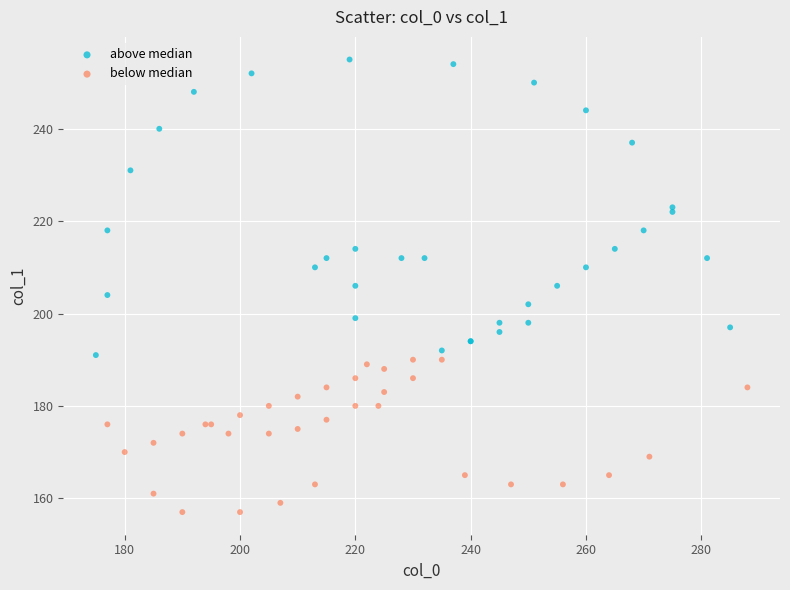

Which series has the widest spread of Y values?

above median